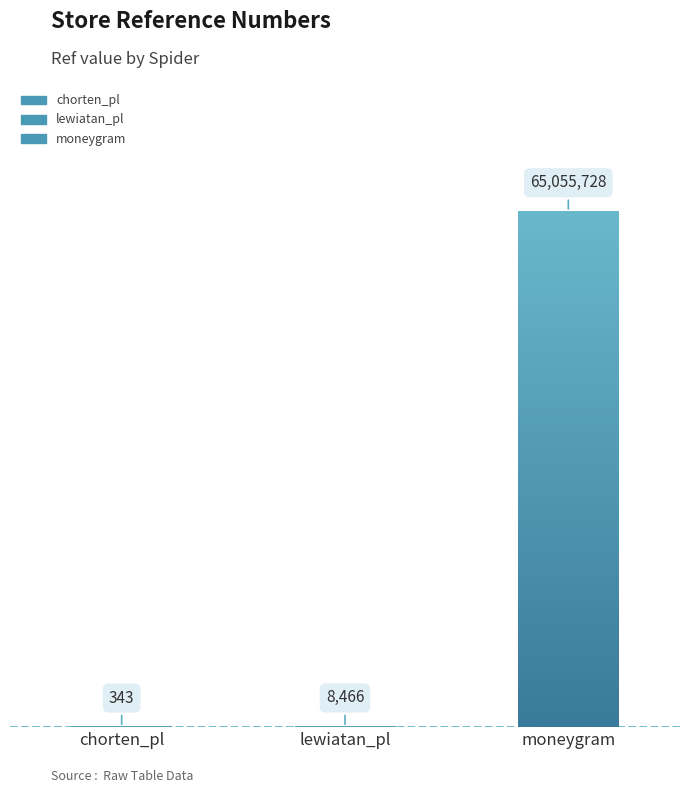

Reading left to right, extract all data points from this chart.

343	8466	65055728